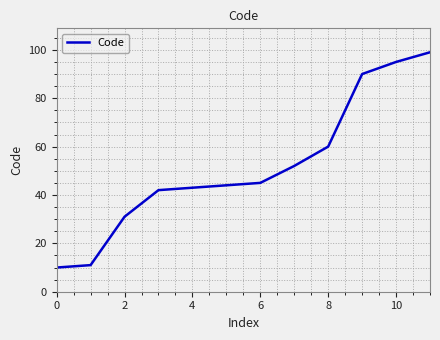

What is the minimum value shown in the chart?

10